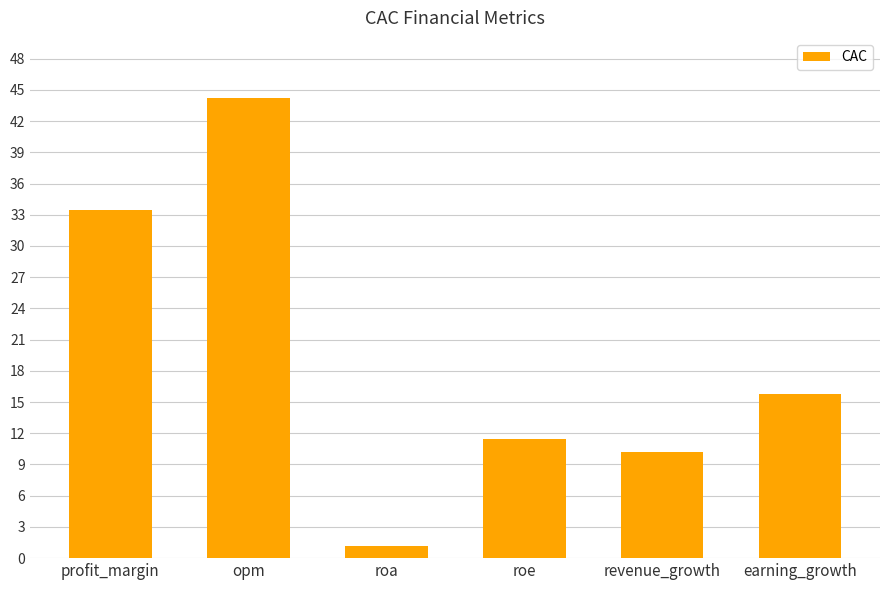

What is the label of the 6th bar from the left?

earning_growth